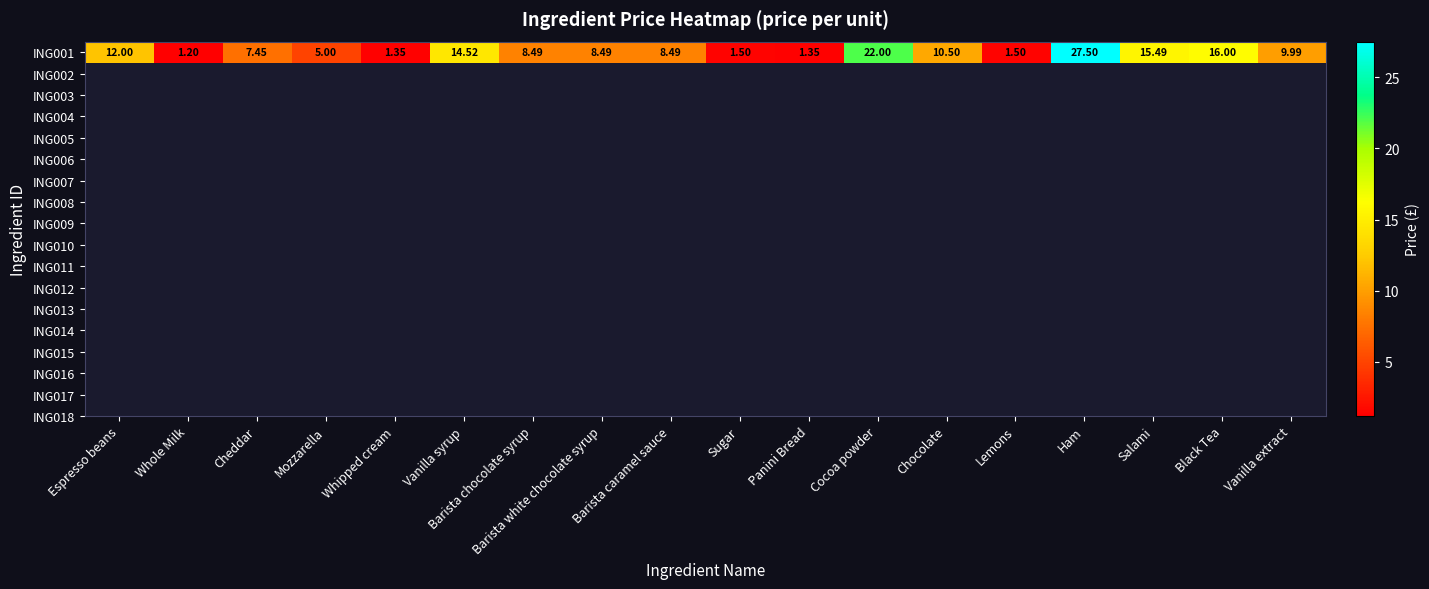

Reading right to left, list all the values displayed in this chart.

10.0	16.0	15.5	27.5	1.5	10.5	22.0	1.4	1.5	8.5	8.5	8.5	14.5	1.4	5.0	7.5	1.2	12.0